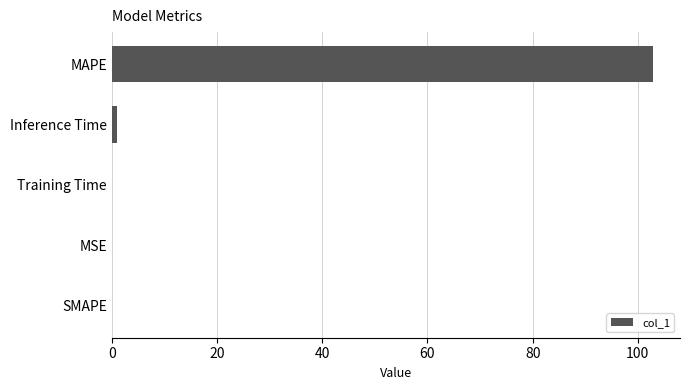

At which category does the chart reach its peak across all series?

MAPE